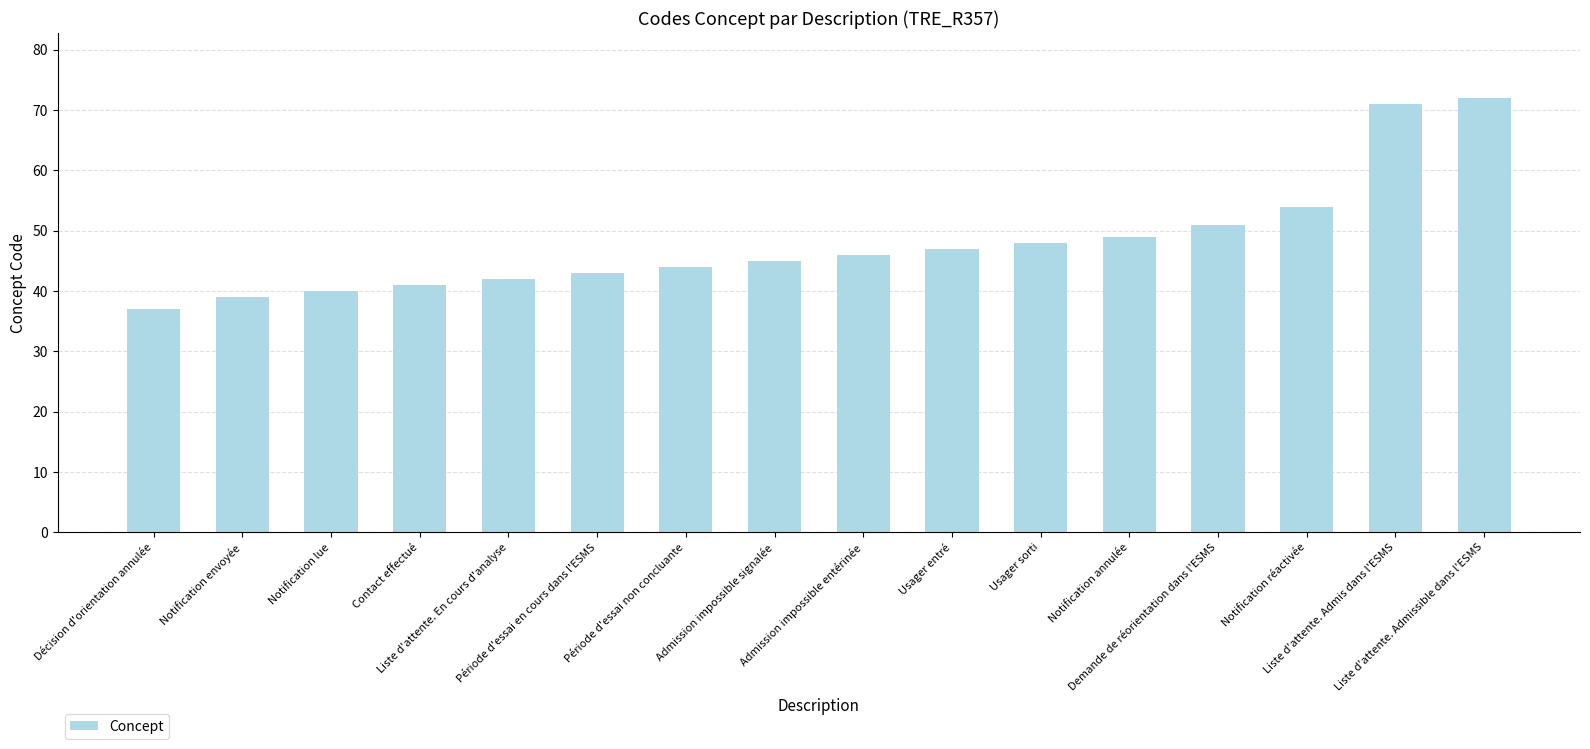

Reading right to left, what are all the values shown in this chart?

Liste d'attente. Admissible dans l'ESMS=72	Liste d'attente. Admis dans l'ESMS=71	Notification réactivée=54	Demande de réorientation dans l'ESMS=51	Notification annulée=49	Usager sorti=48	Usager entré=47	Admission impossible entérinée=46	Admission impossible signalée=45	Période d'essai non concluante=44	Période d'essai en cours dans l'ESMS=43	Liste d'attente. En cours d'analyse=42	Contact effectué=41	Notification lue=40	Notification envoyée=39	Décision d'orientation annulée=37